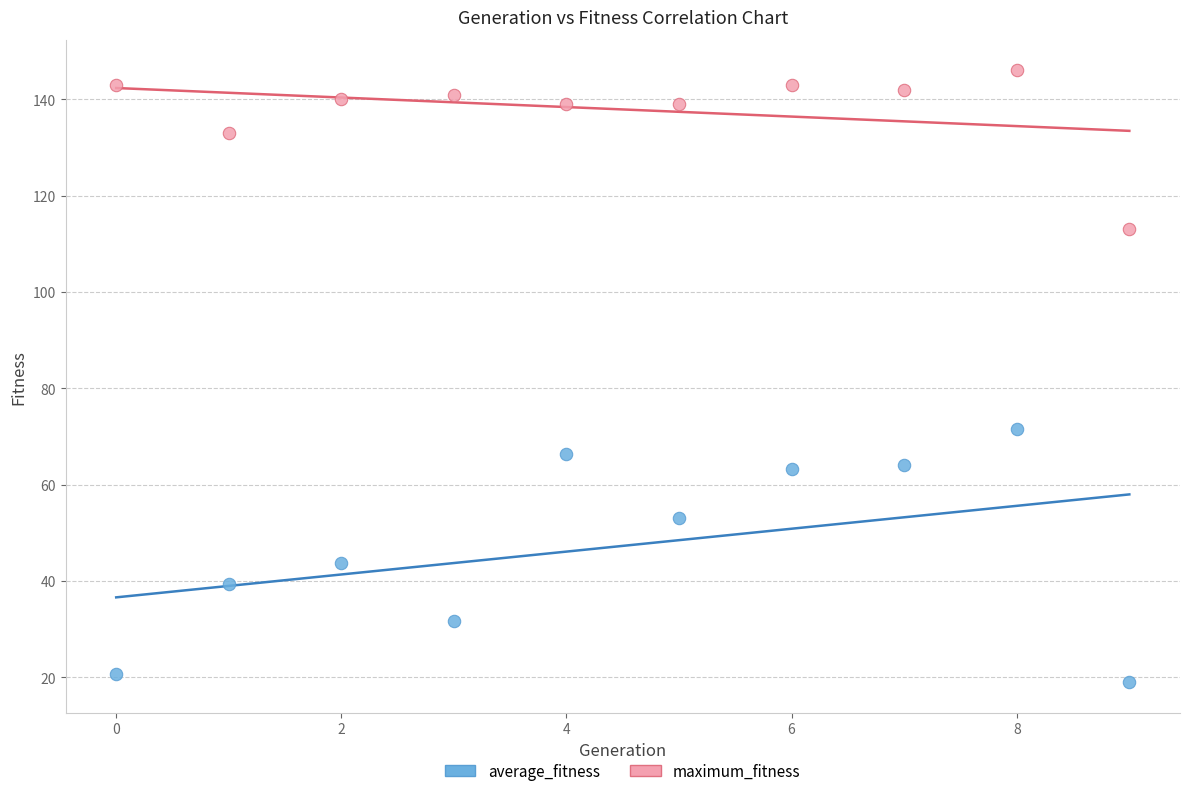

Which series has the widest spread of Y values?

average_fitness